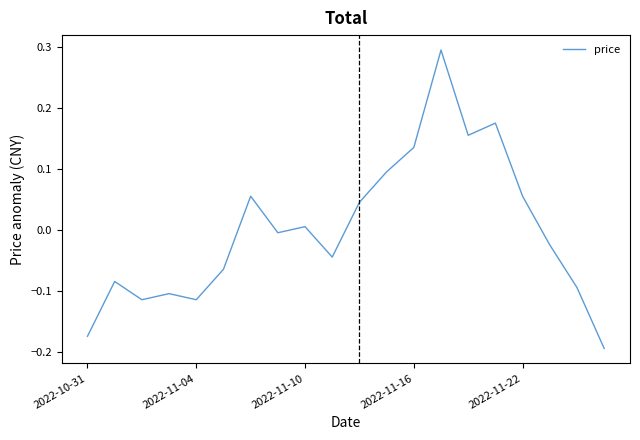

Count the number of categories in the chart.

20